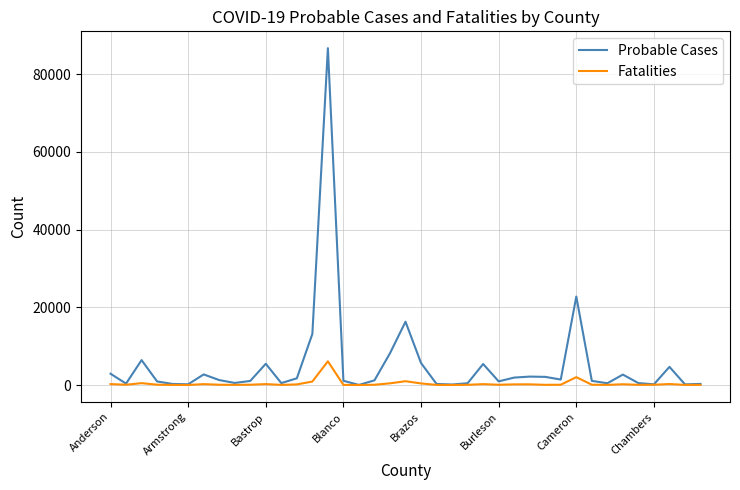

Which series has the widest spread of values?

Probable Cases